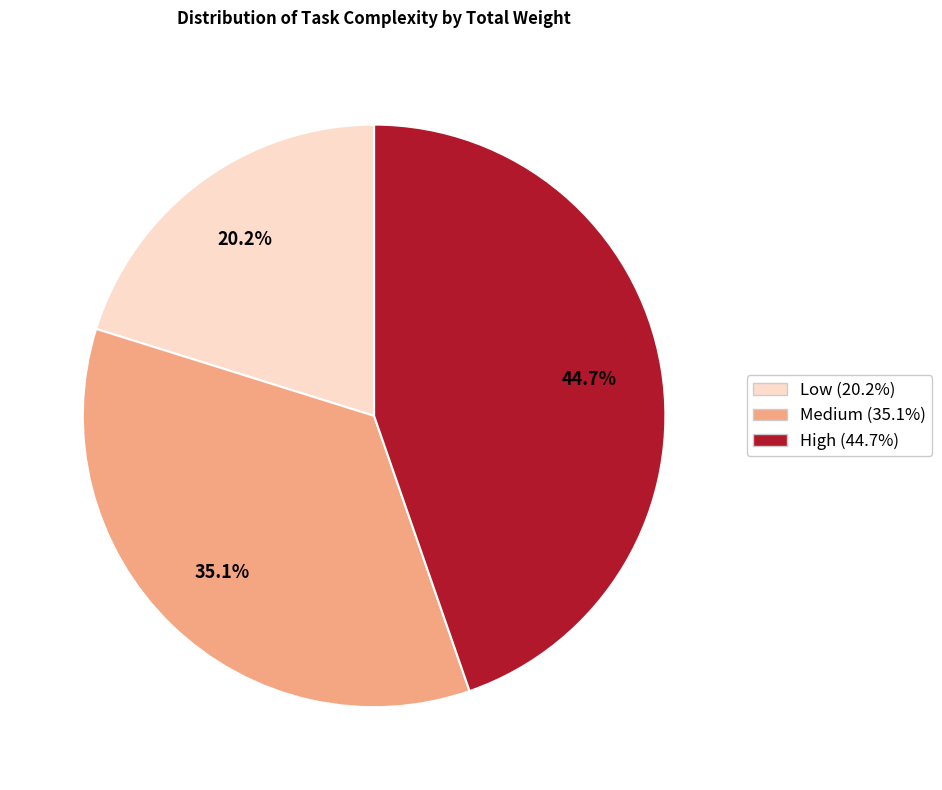

To the nearest percent, what percentage of the pie is Medium?

35%